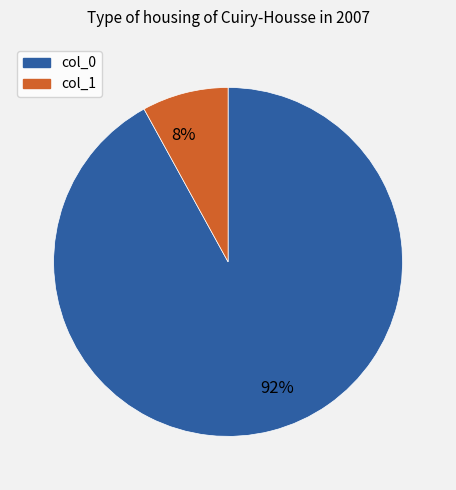

True or false: 8% accounts for 1% of the total.

False